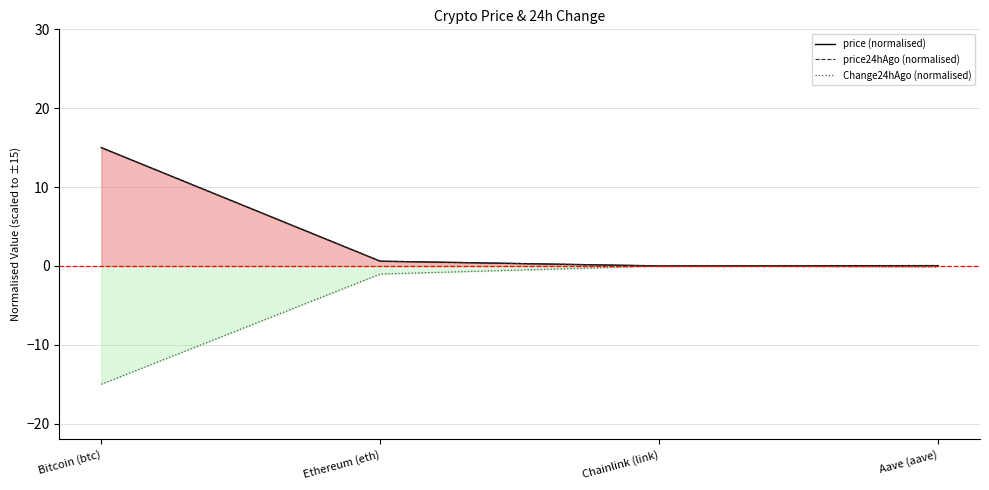

True or false: price (normalised) and price24hAgo (normalised) intersect in this chart.

False